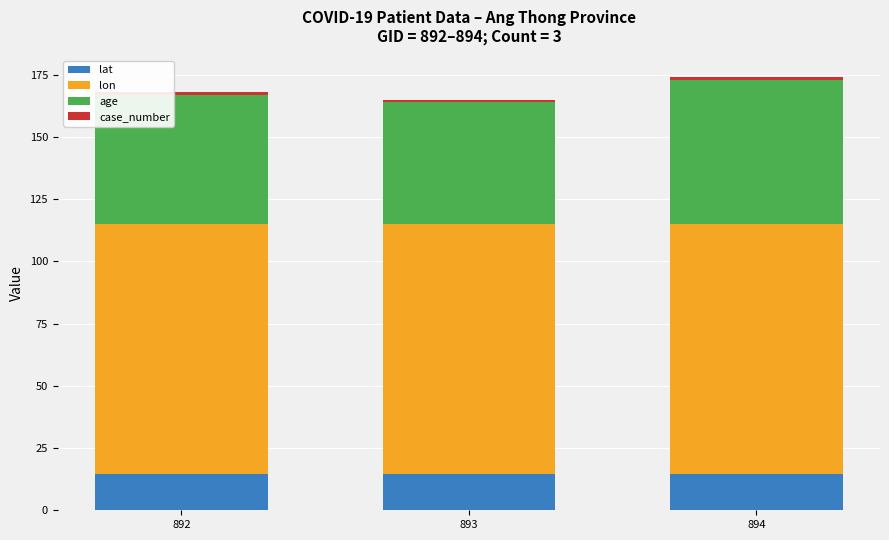

How many lat values are between 14 and 15?

3